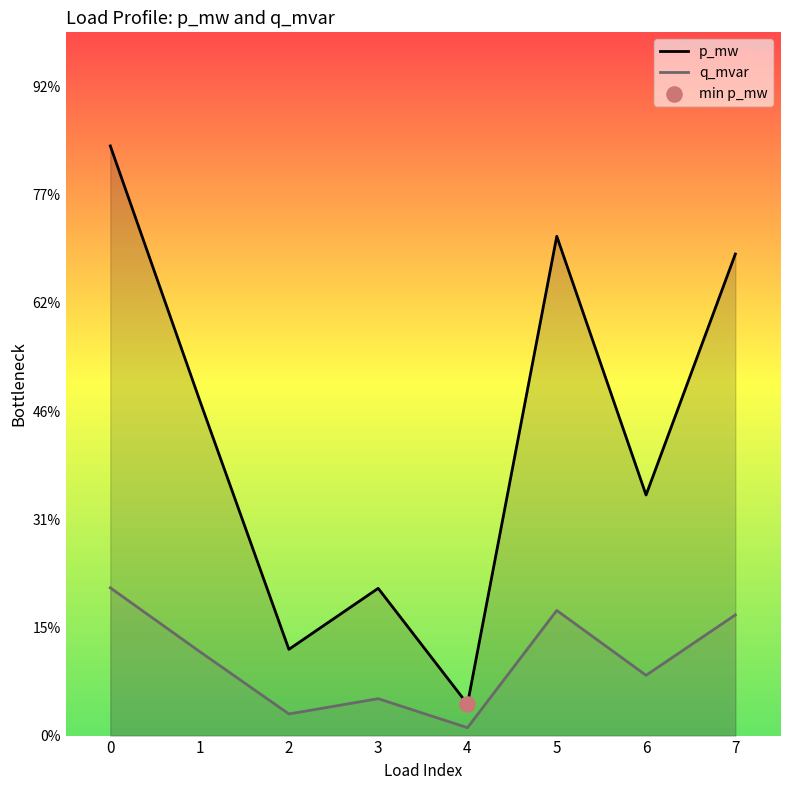

Is the value of q_mvar at 3 greater than the value of p_mw at 2?

No